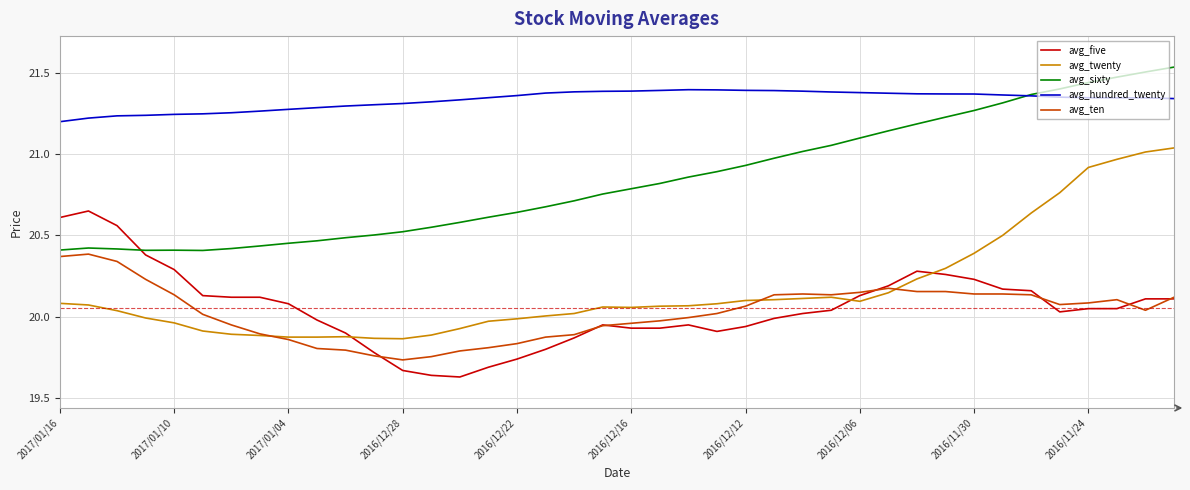

True or false: avg_five has more than 2 points higher than both neighbors.

True